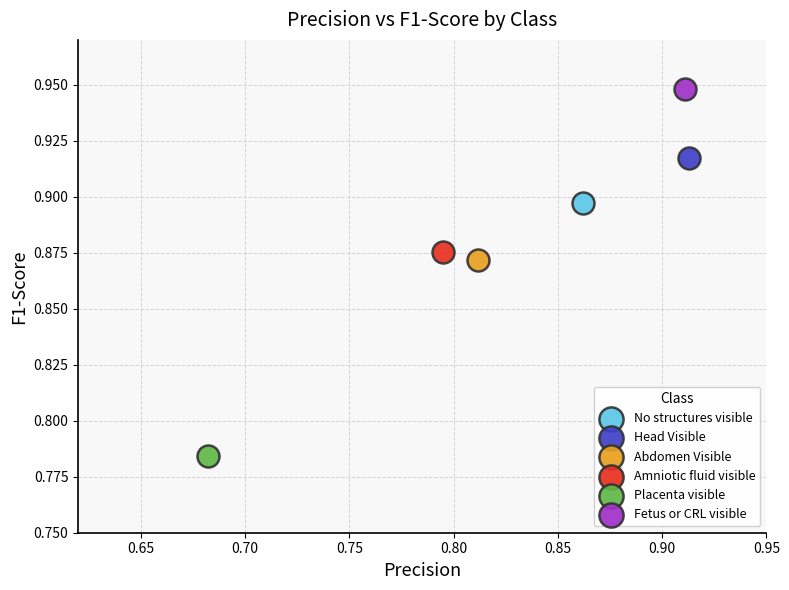

Which series contains the lowest Y value?

Placenta visible